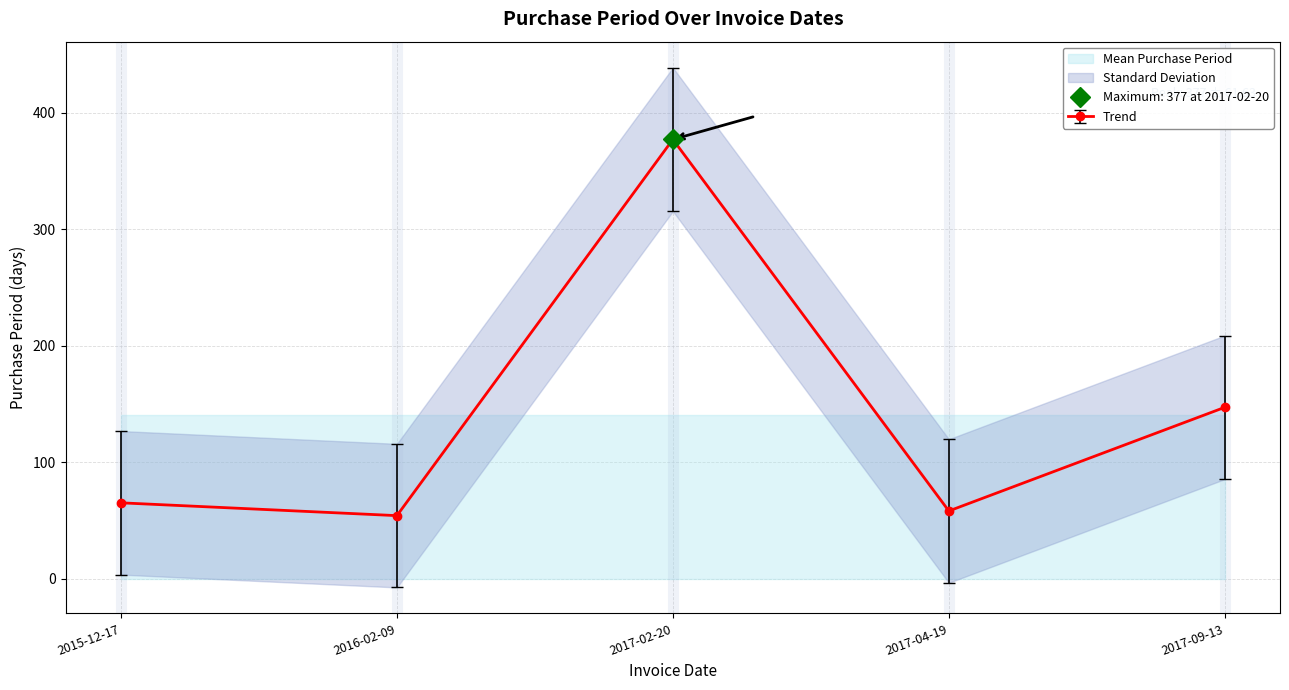

Approximately how many times larger is the value at 2017-09-13 compared to 2017-02-20?

0.4